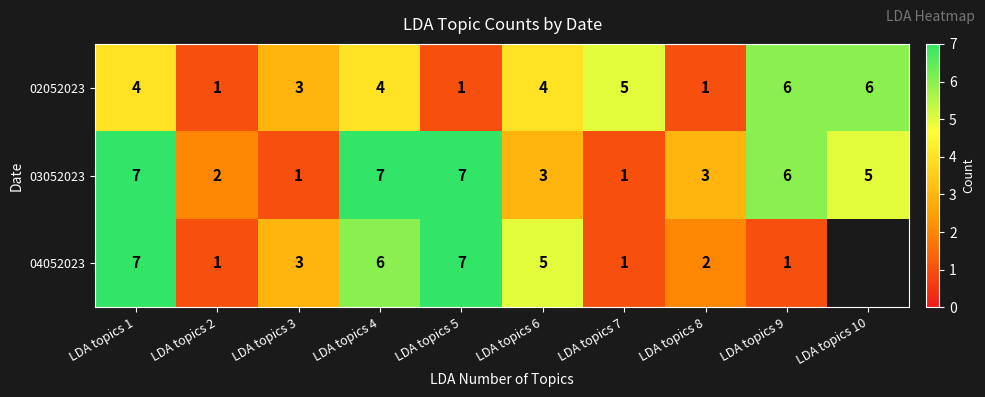

Which category has the lowest value across all series?

LDA topics 2